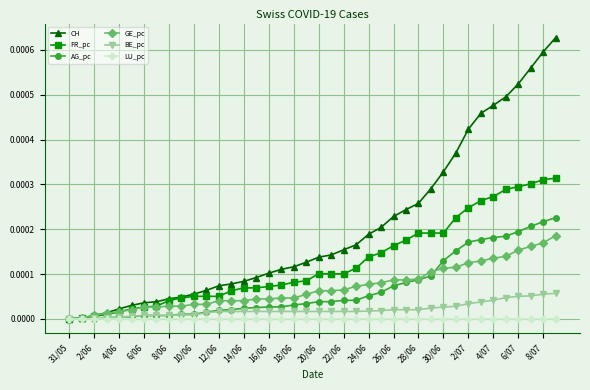

List the series in order of their peak value, highest first.

CH, FR_pc, AG_pc, GE_pc, BE_pc, LU_pc